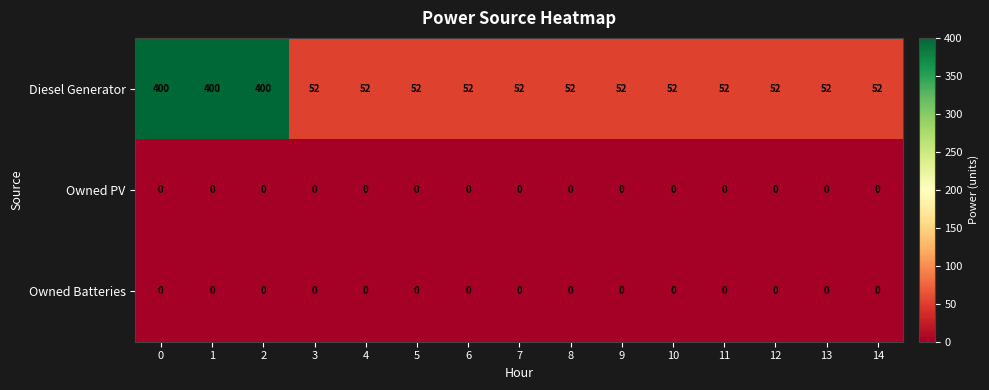

Is the value of Owned Batteries at 10 greater than the value of Diesel Generator at 1?

No